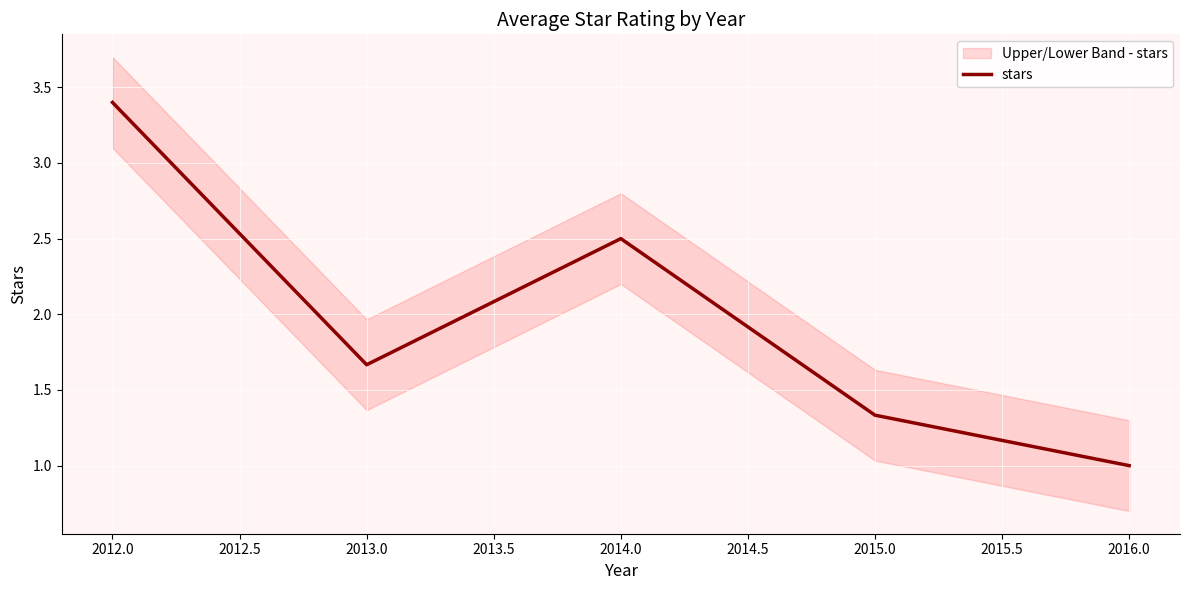

The value of stars at 2016.0 is 1.0. True or false?

True